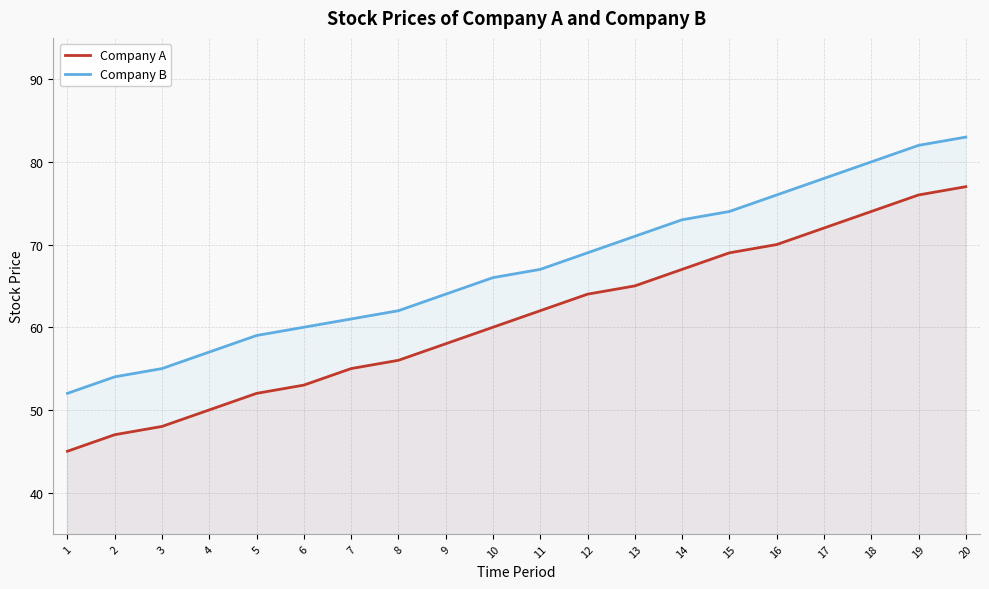

The Company A series shows 72 at 17. True or false?

True